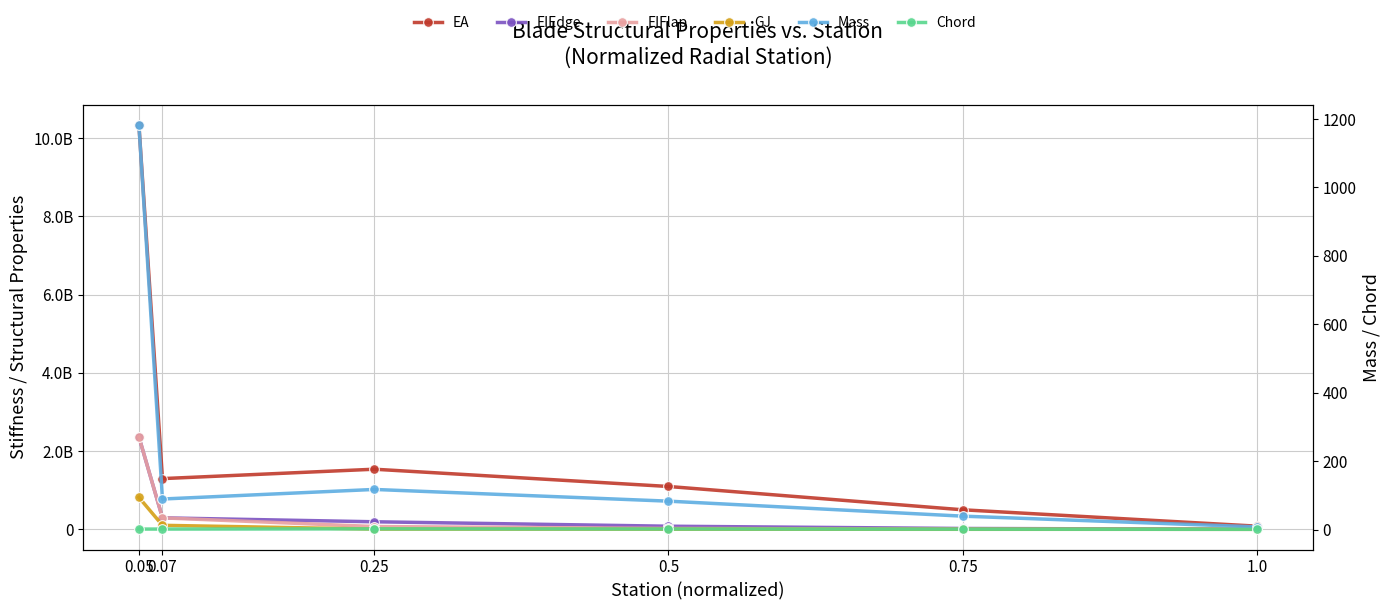

What is the label of the 5th point from the right?

0.07